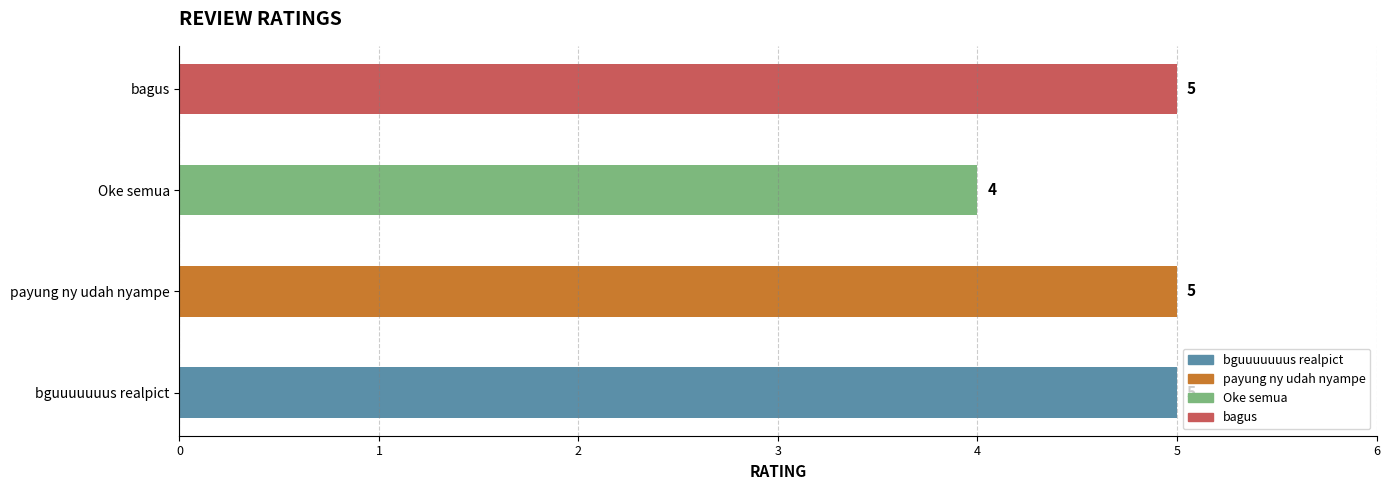

How many data points are less than 5?

1